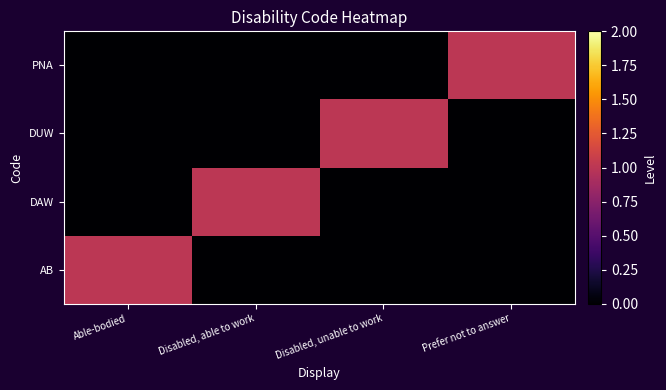

At which category is the sum across all series the highest?

Able-bodied